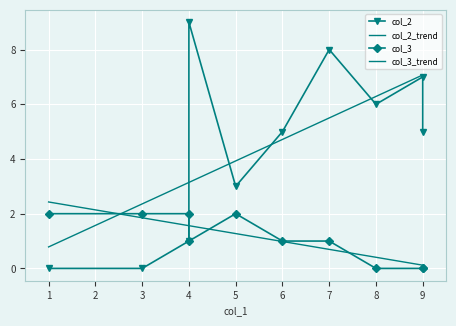

Where is col_2 nearest to the value 4?

6